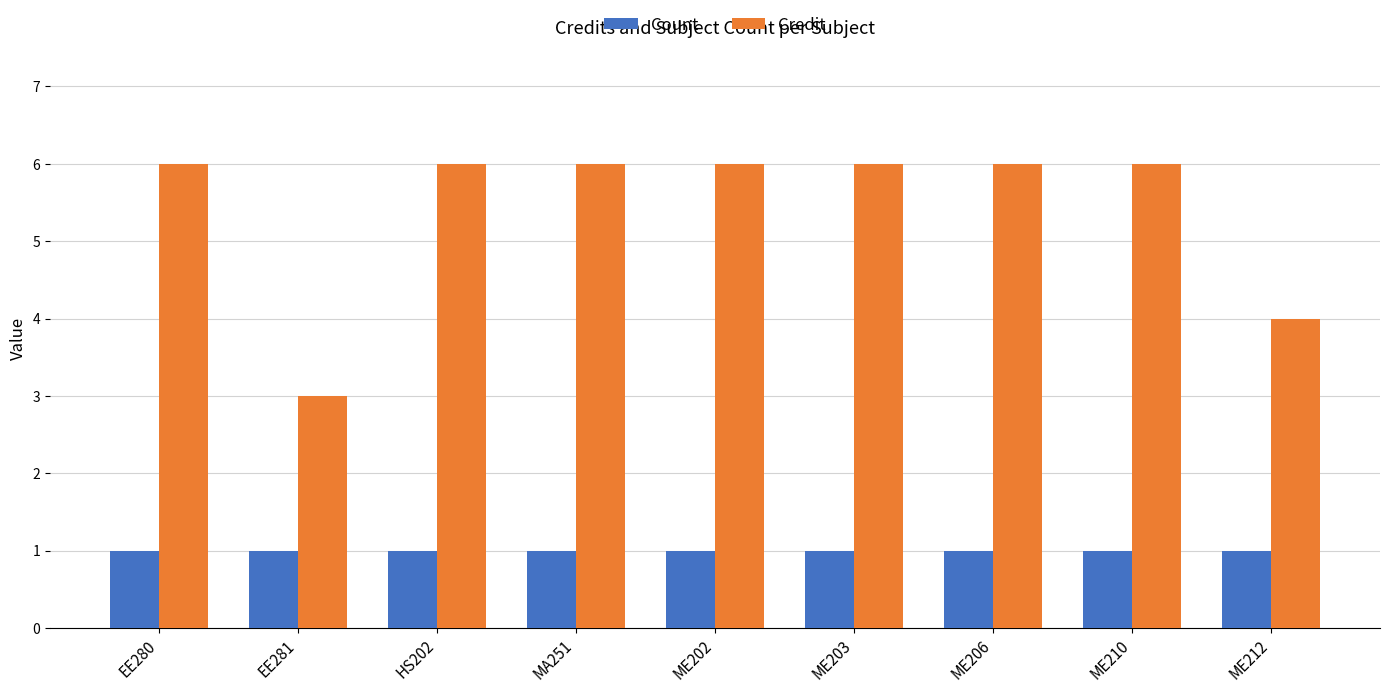

True or false: Count has a value of 2 at ME203.

False